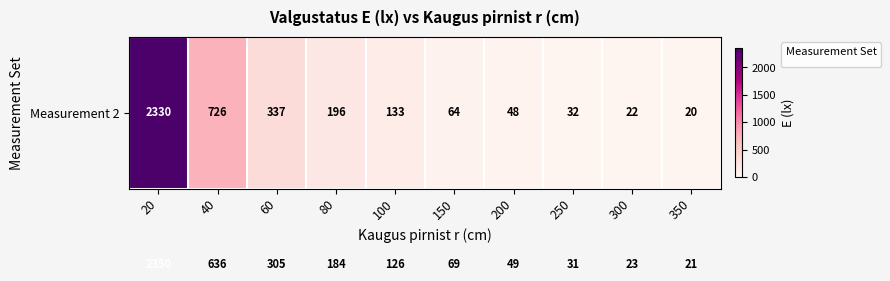

Count the number of categories in the chart.

10